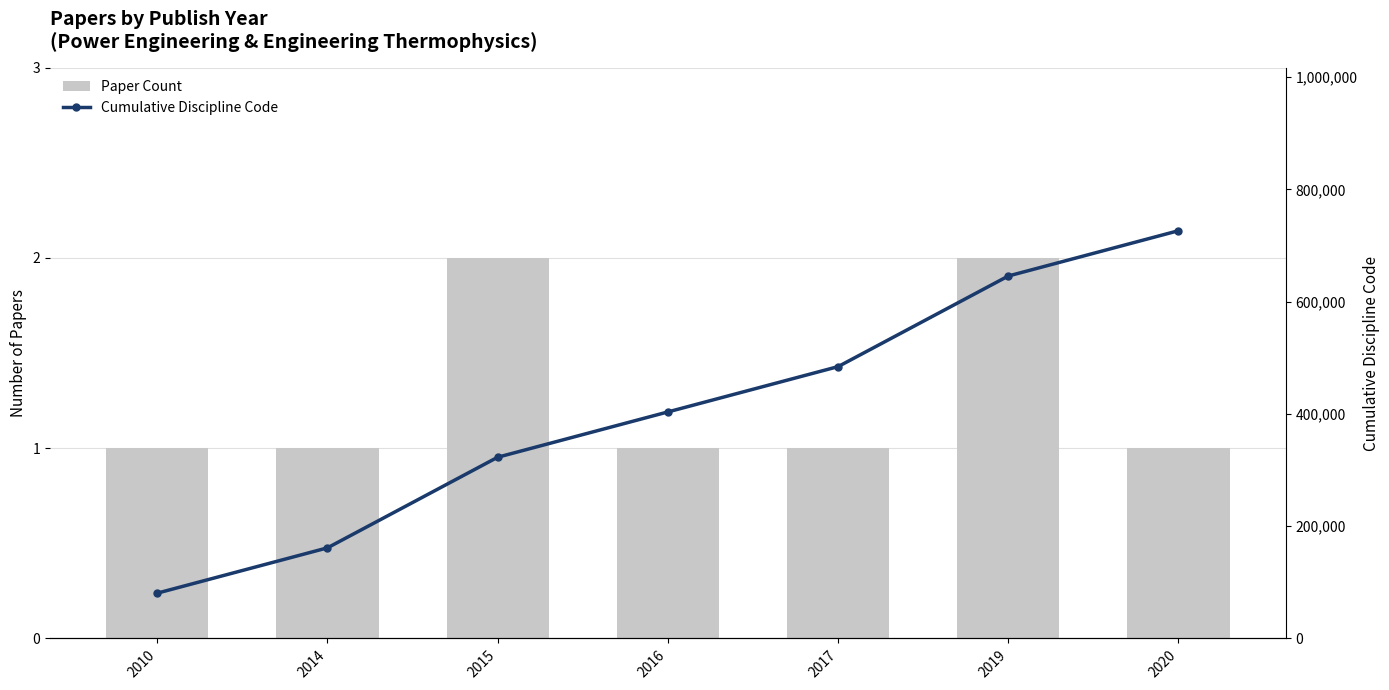

What is the sum of the Cumulative Discipline Code values at 2015 and 2019?

968400